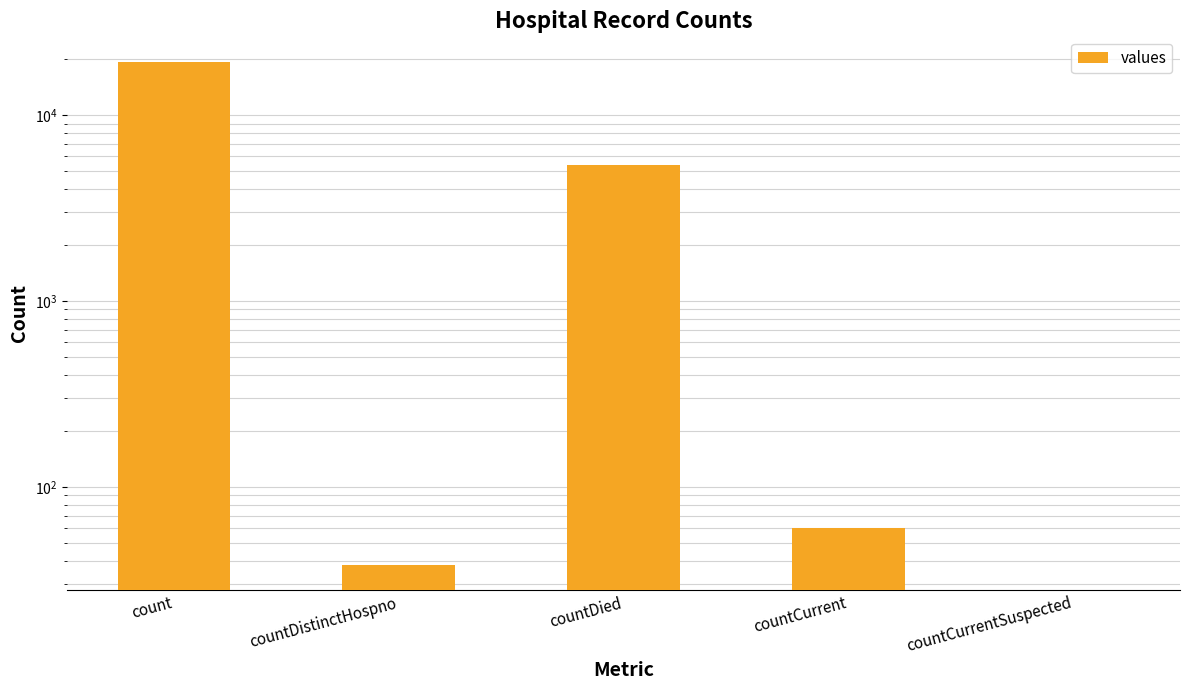

The value at countCurrentSuspected is 0. True or false?

True